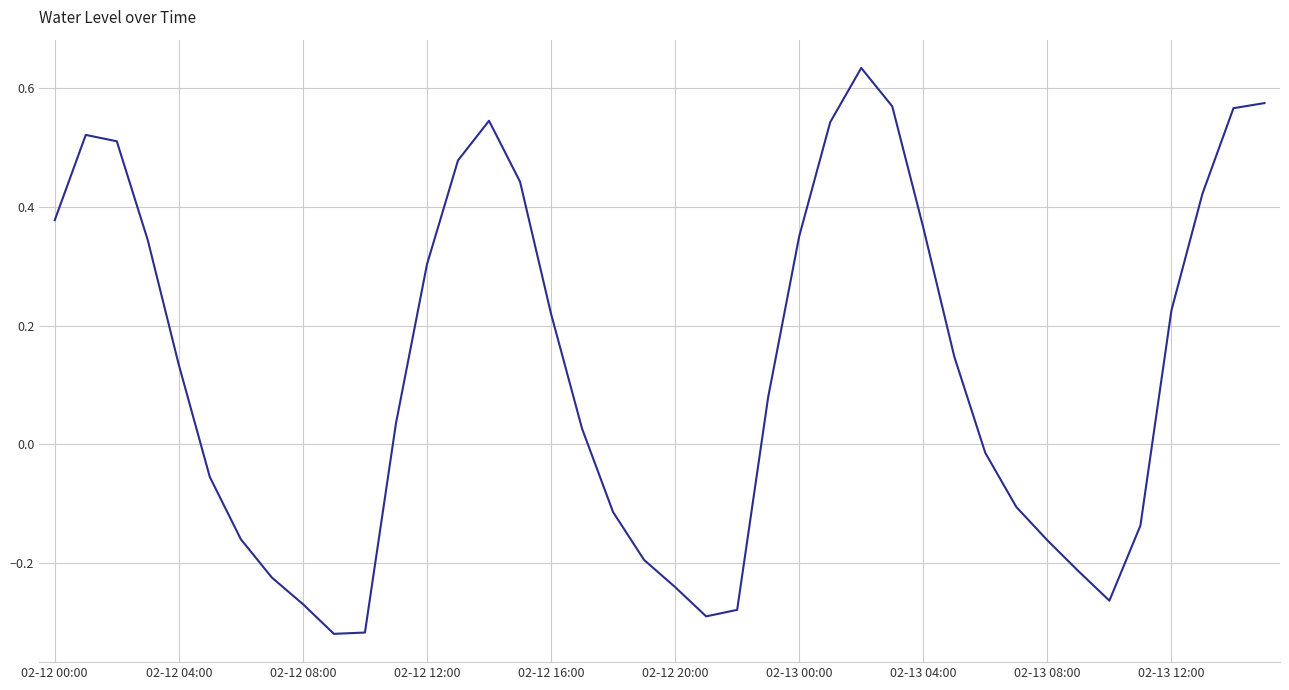

What is the difference between the maximum and minimum values?

1.0